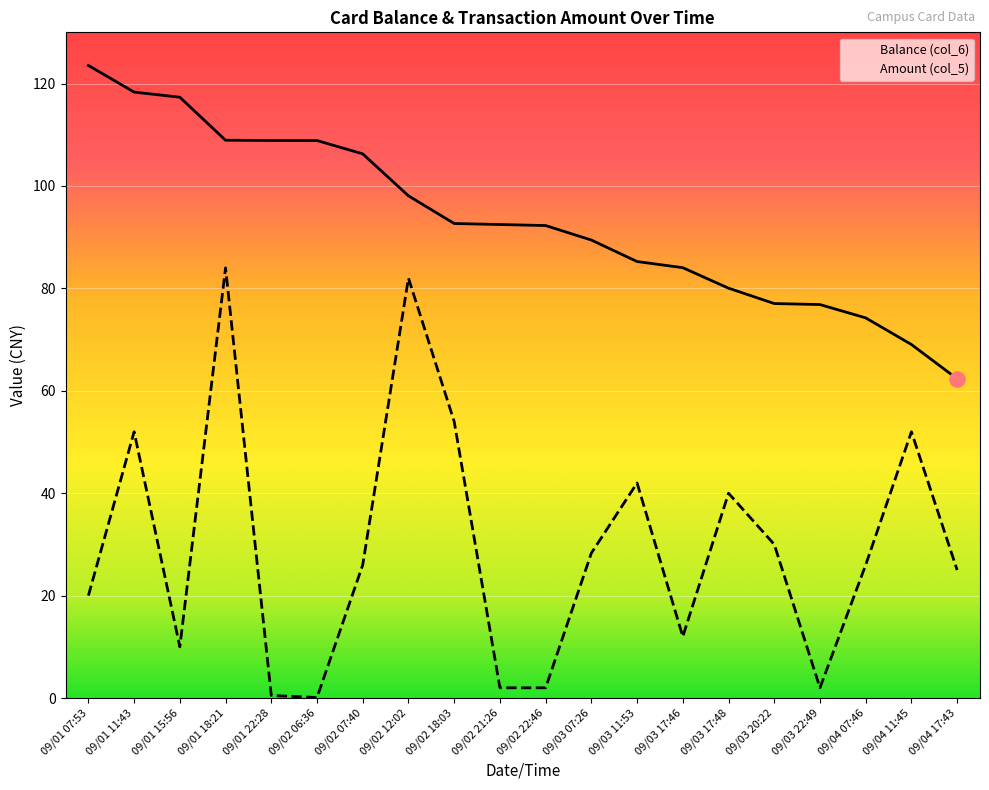

Is the value of Amount (col_5) at 09/03 20:22 greater than the value of Balance (col_6) at 09/01 15:56?

No